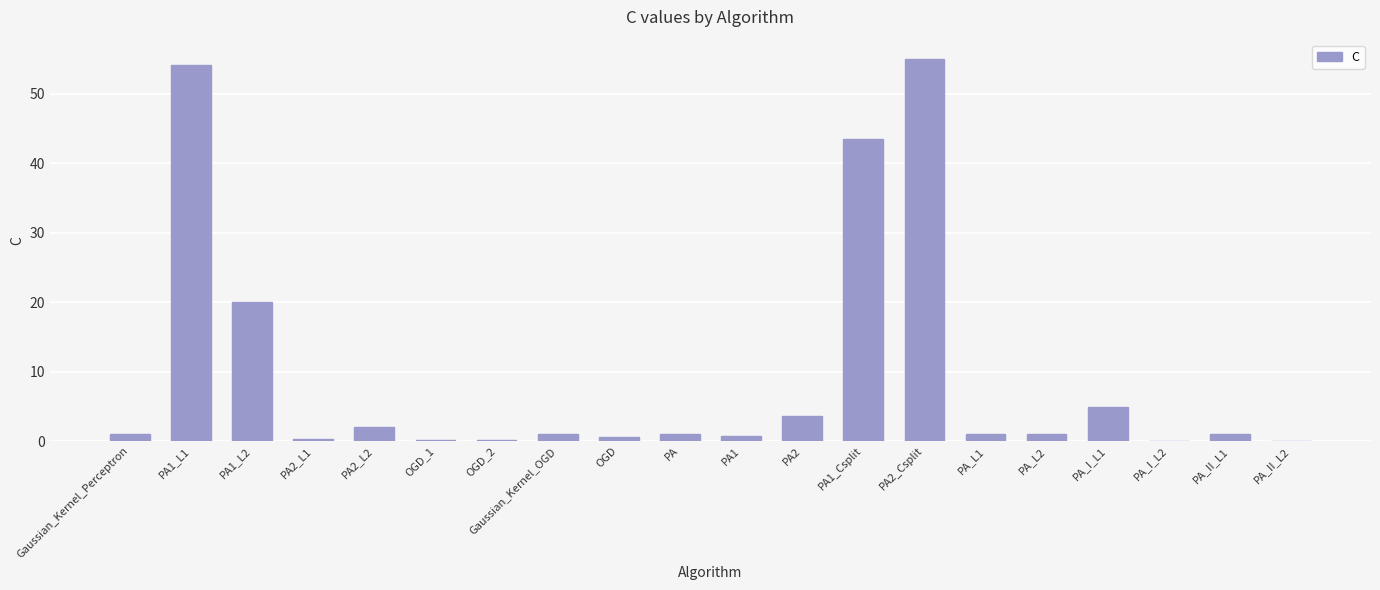

What is the average value?

9.6